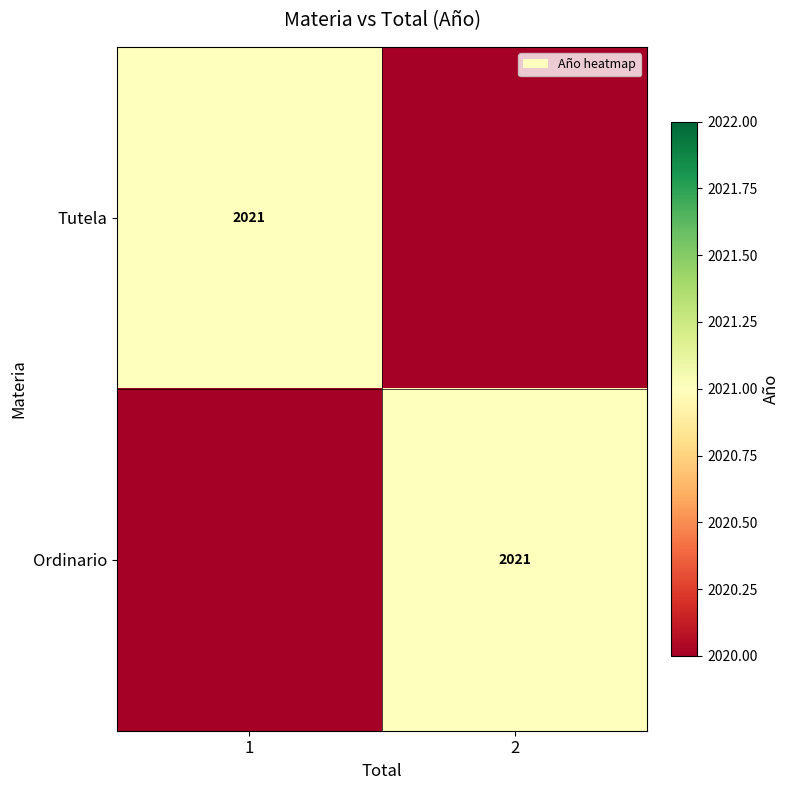

Is it true that Ordinario equals 2021 at 2?

True